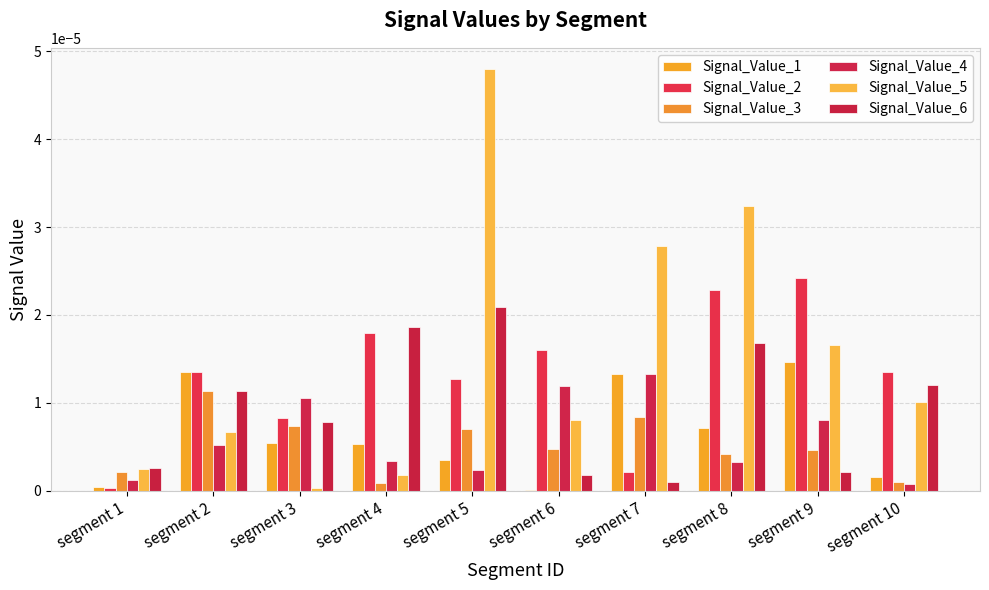

Between segment 10 and segment 6, which is larger?

segment 10